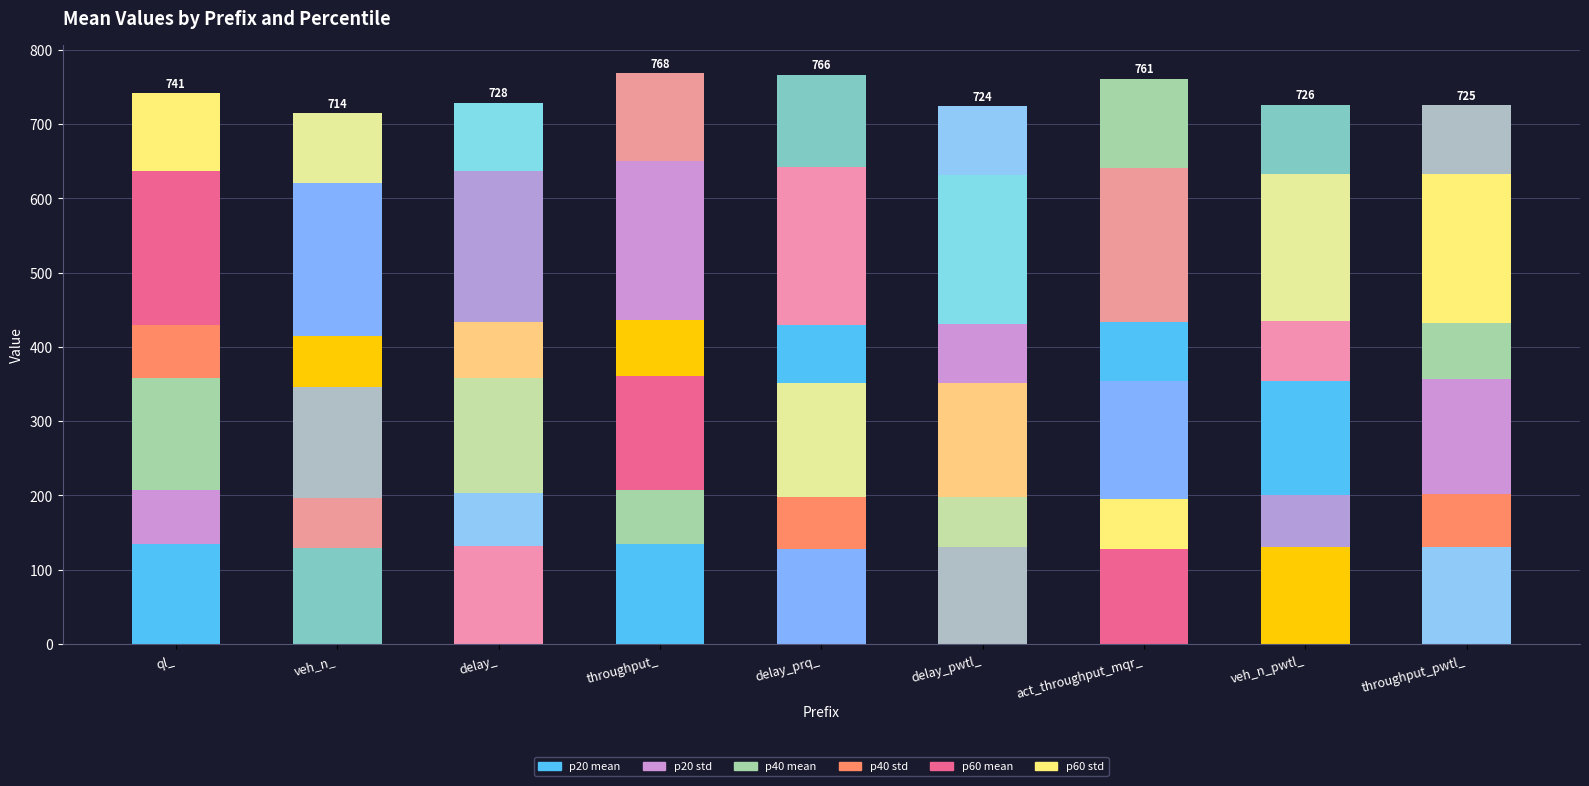

What is the label of the 6th bar from the left?

delay_pwtl_